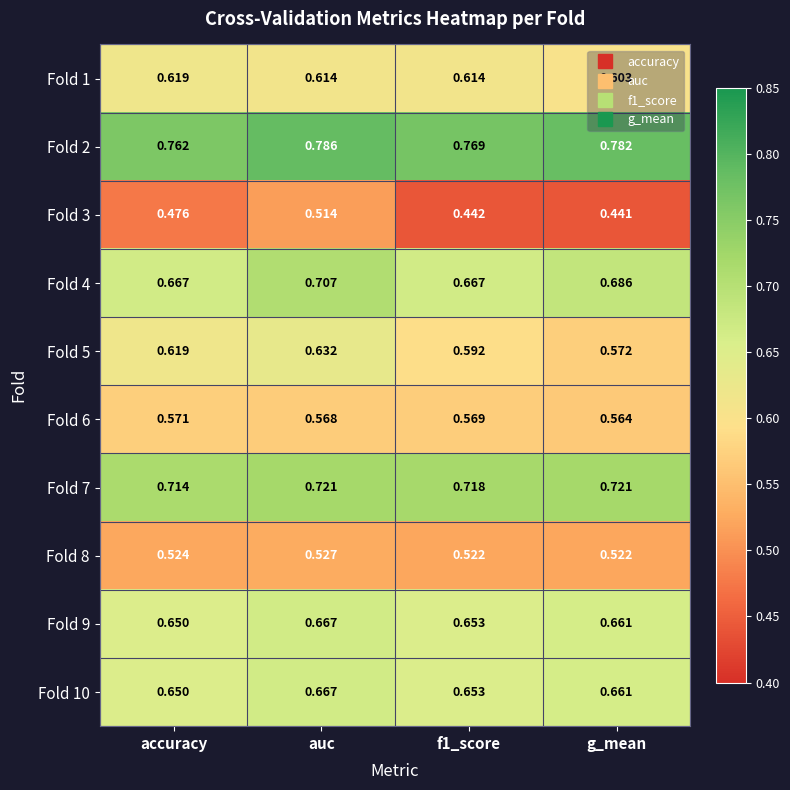

Which category has the highest value across all series?

auc